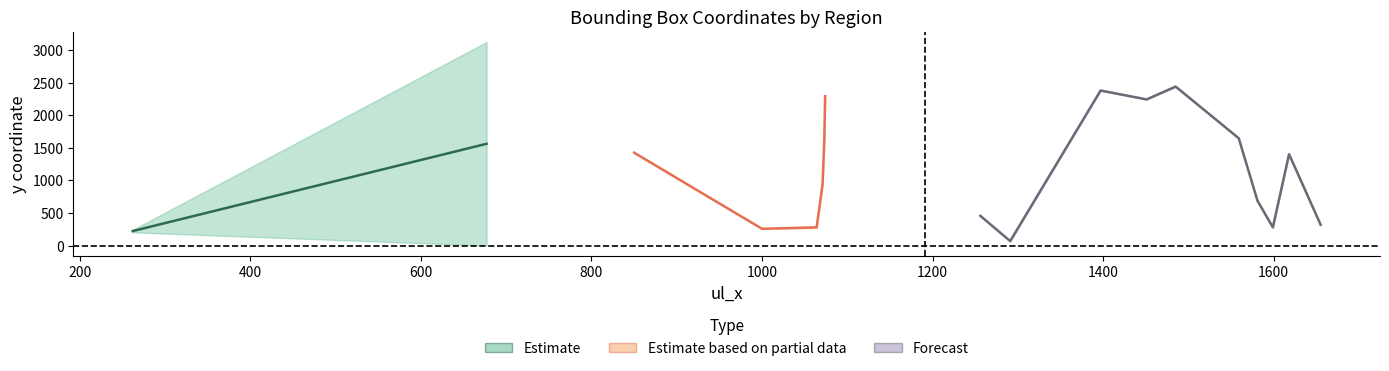

What is the value of the lr_y point at the 8th from the left?

460